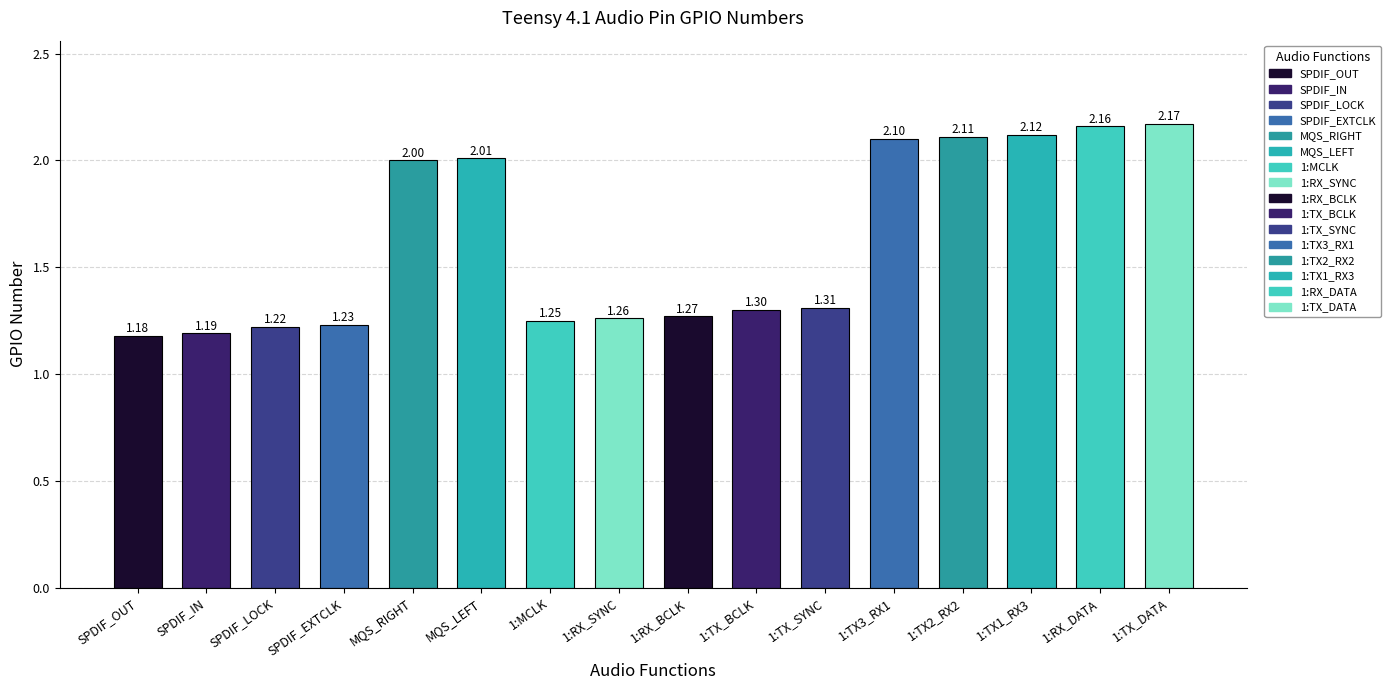

List the labels in order of value, smallest first.

SPDIF_OUT, SPDIF_IN, SPDIF_LOCK, SPDIF_EXTCLK, 1:MCLK, 1:RX_SYNC, 1:RX_BCLK, 1:TX_BCLK, 1:TX_SYNC, MQS_RIGHT, MQS_LEFT, 1:TX3_RX1, 1:TX2_RX2, 1:TX1_RX3, 1:RX_DATA, 1:TX_DATA